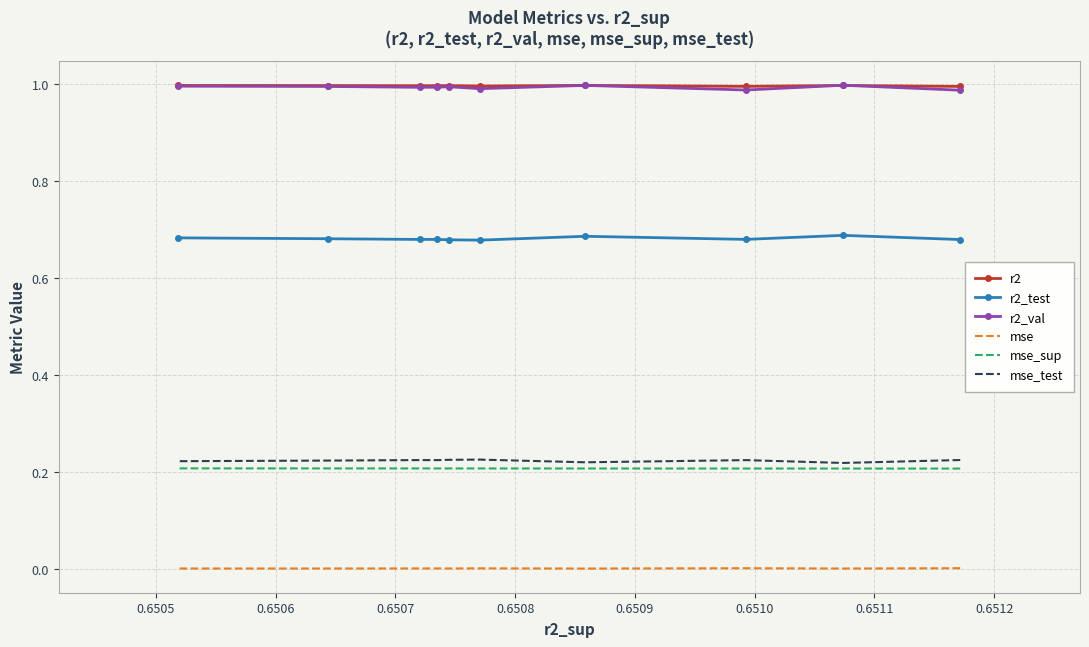

True or false: r2_val and mse_sup intersect in this chart.

False